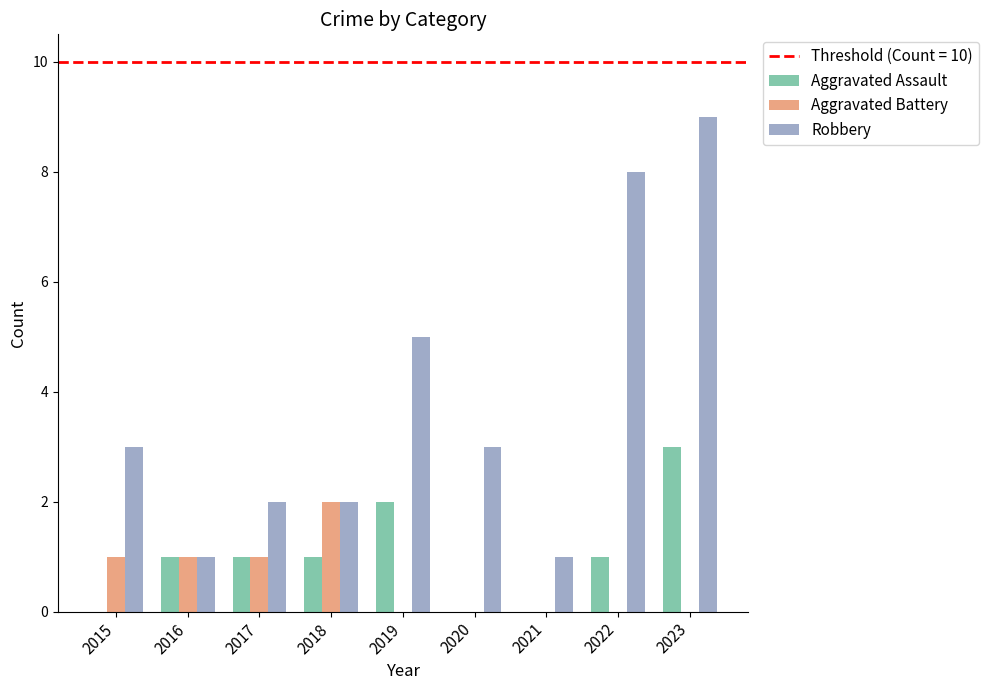

Is it true that Aggravated Battery equals 1 at 2017?

True